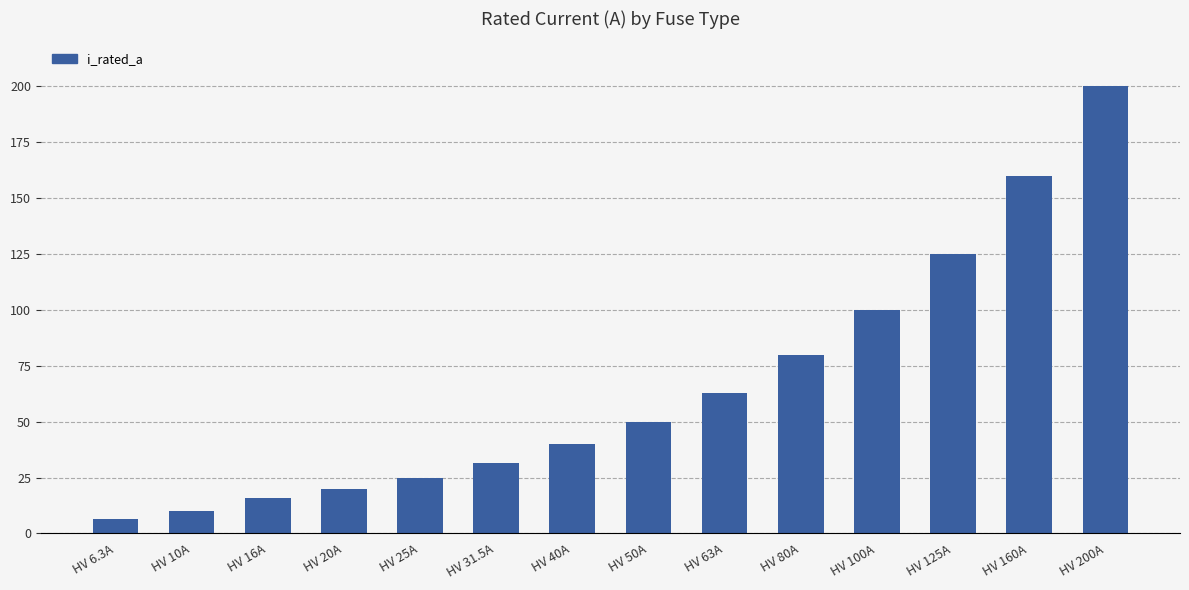

What is the minimum value shown in the chart?

6.3